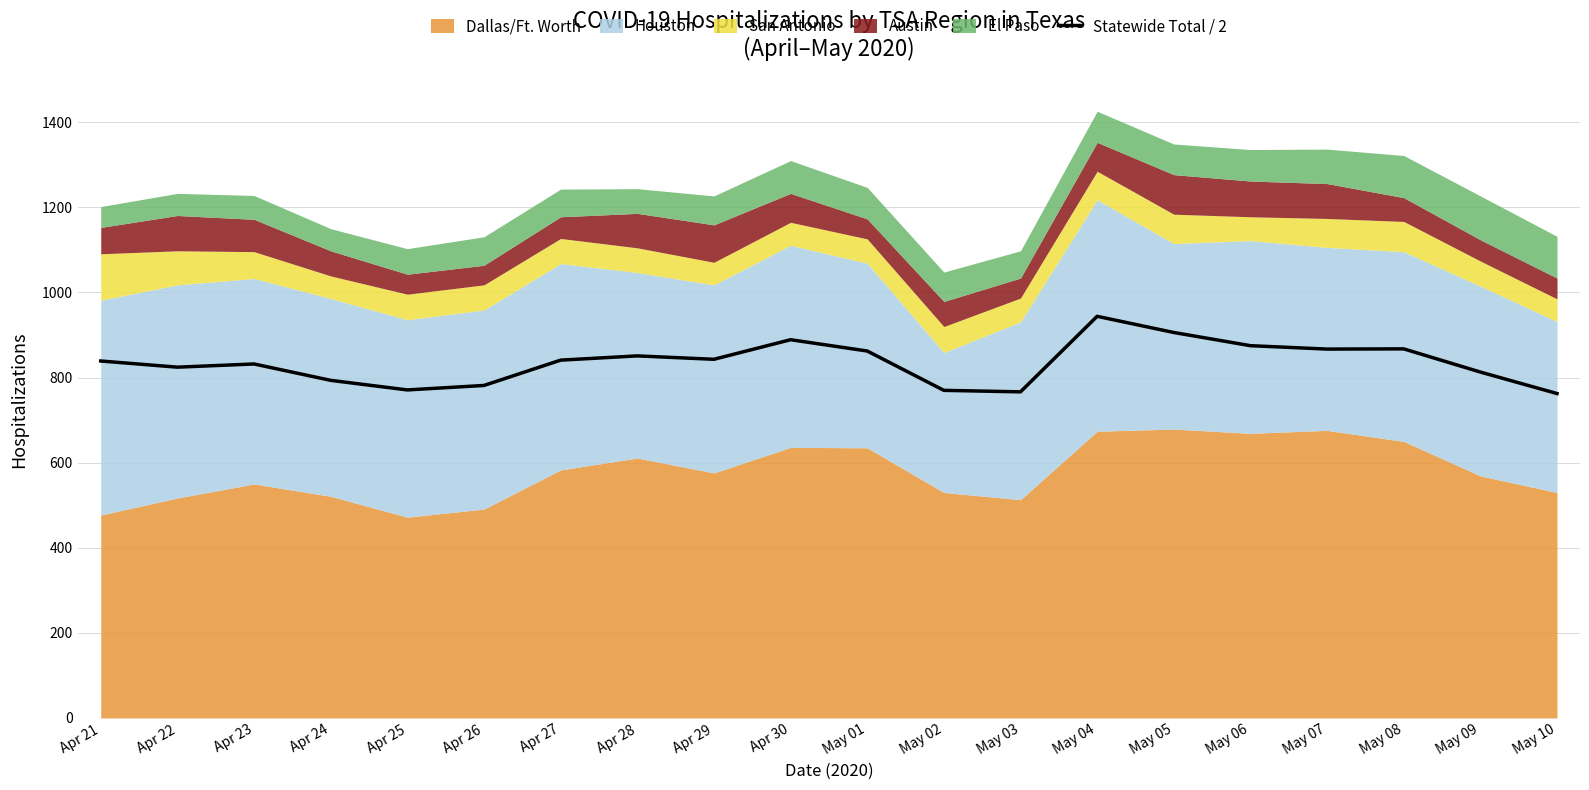

Where is the first local maximum?

Apr 23